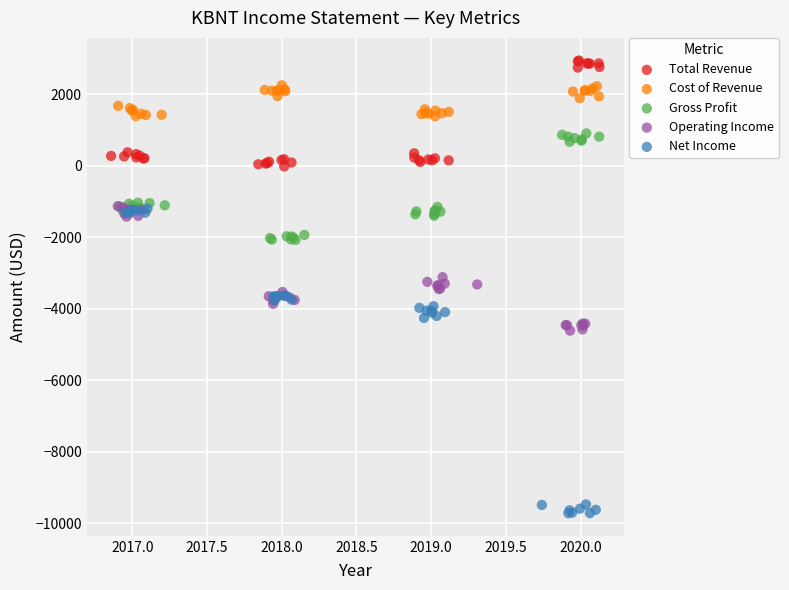

What are all the series names shown in the legend?

Total Revenue, Cost of Revenue, Gross Profit, Operating Income, Net Income